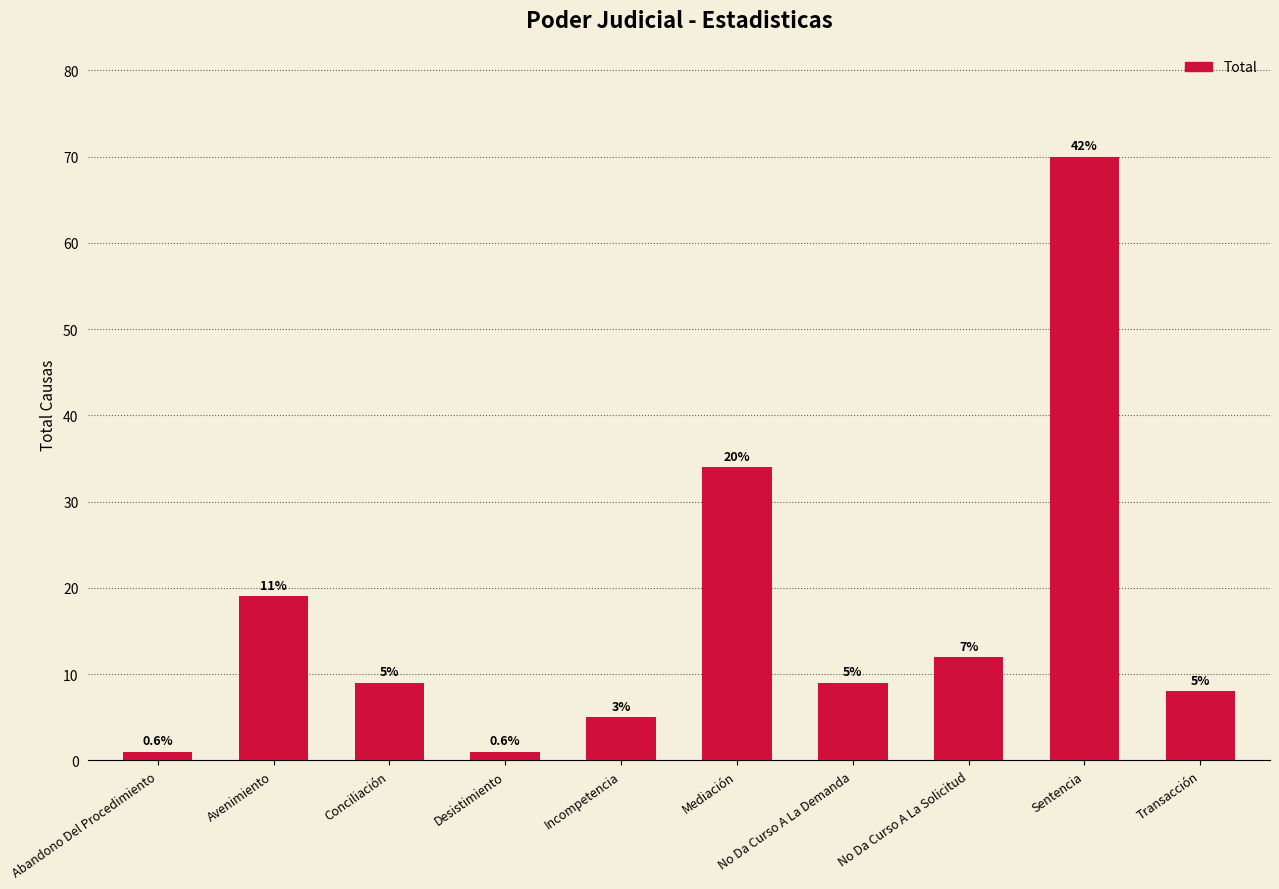

Are the bars horizontal?

No